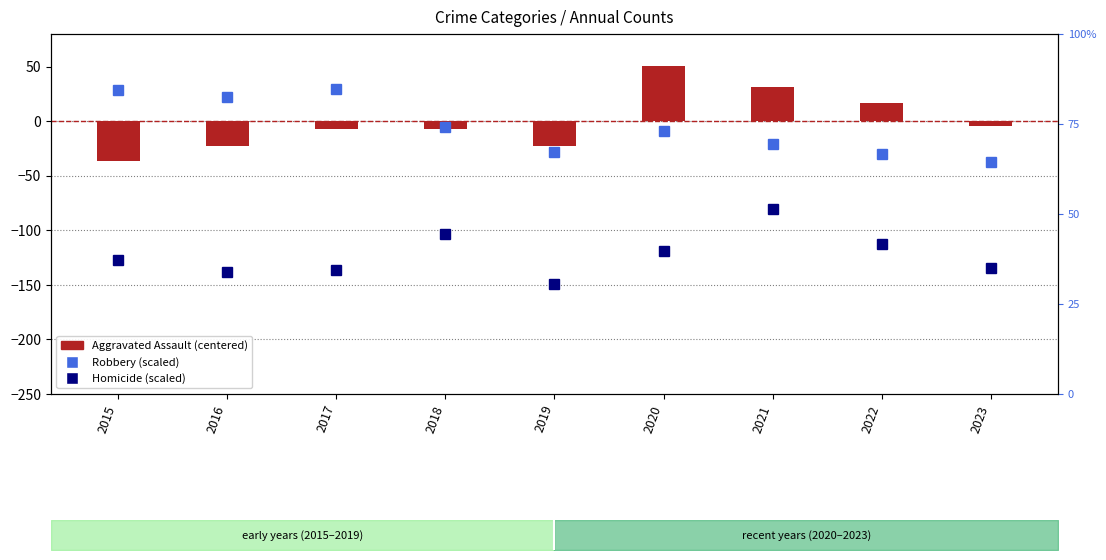

How many categories are shown in the chart?

9